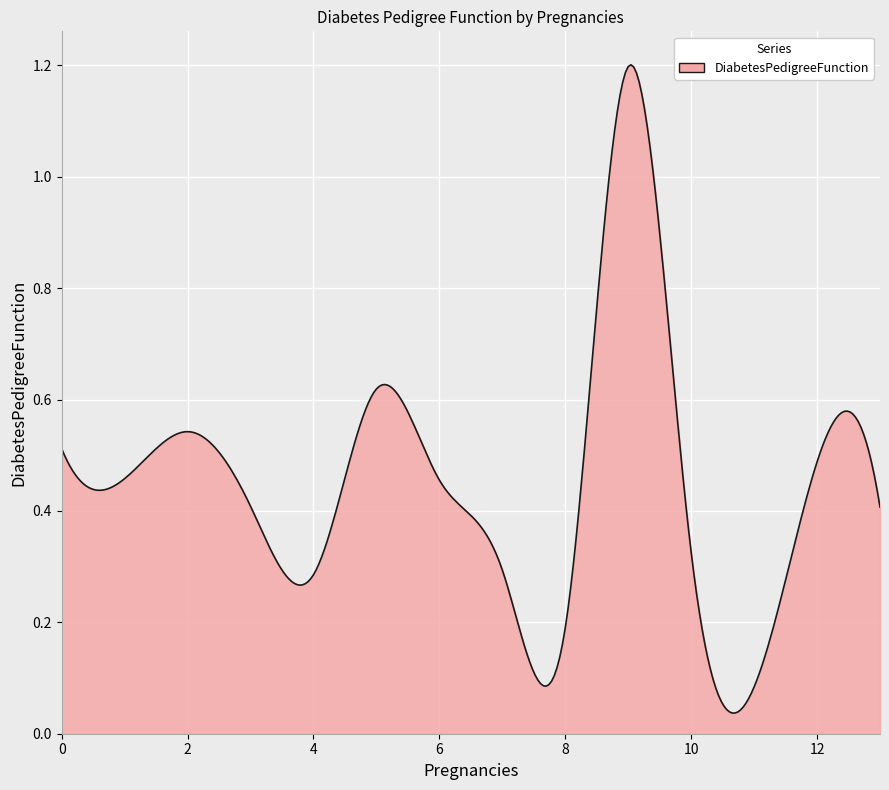

What is the smallest value displayed?

0.1